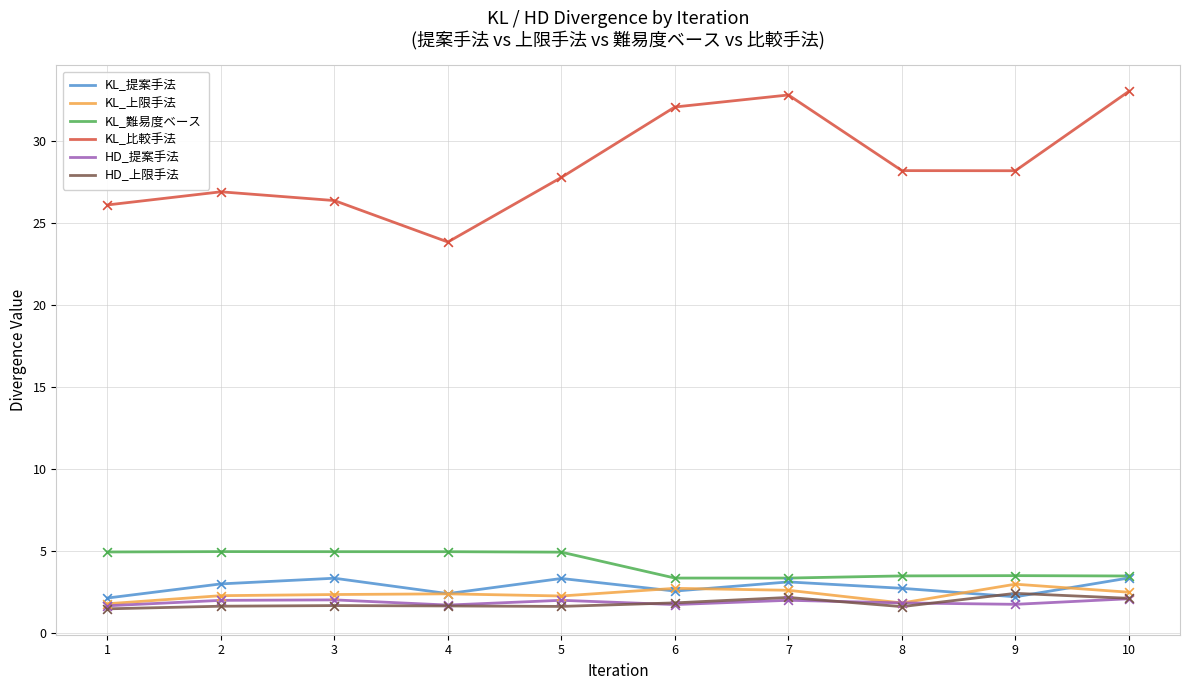

What are all the series names shown in the legend?

KL_提案手法, KL_上限手法, KL_難易度ベース, KL_比較手法, HD_提案手法, HD_上限手法